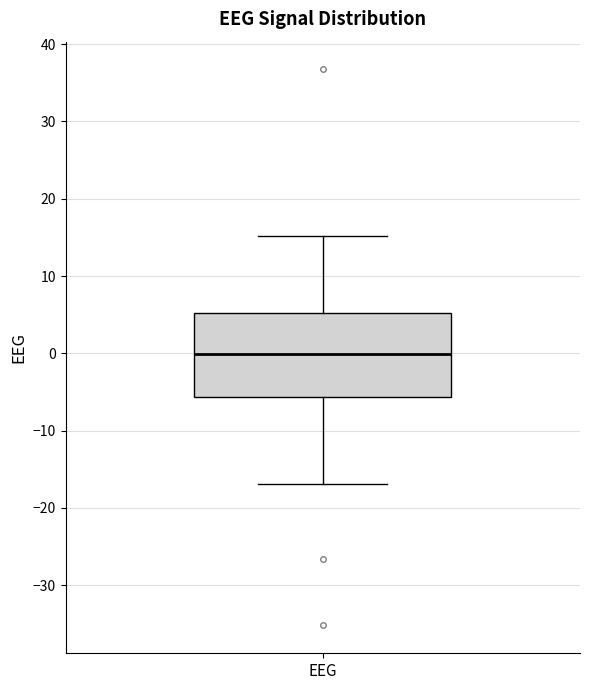

Where does the upper whisker of the box for EEG end on the y-axis? The values are not printed on the chart, so give them approximately, as read against the axis.

15